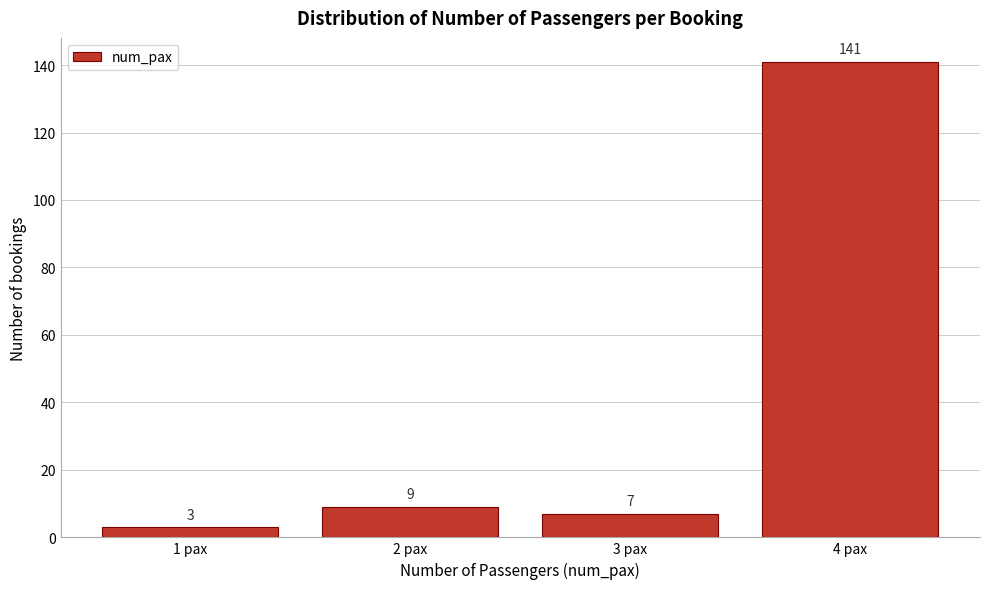

Reading left to right, list all the values displayed in this chart.

1 pax=3	2 pax=9	3 pax=7	4 pax=141